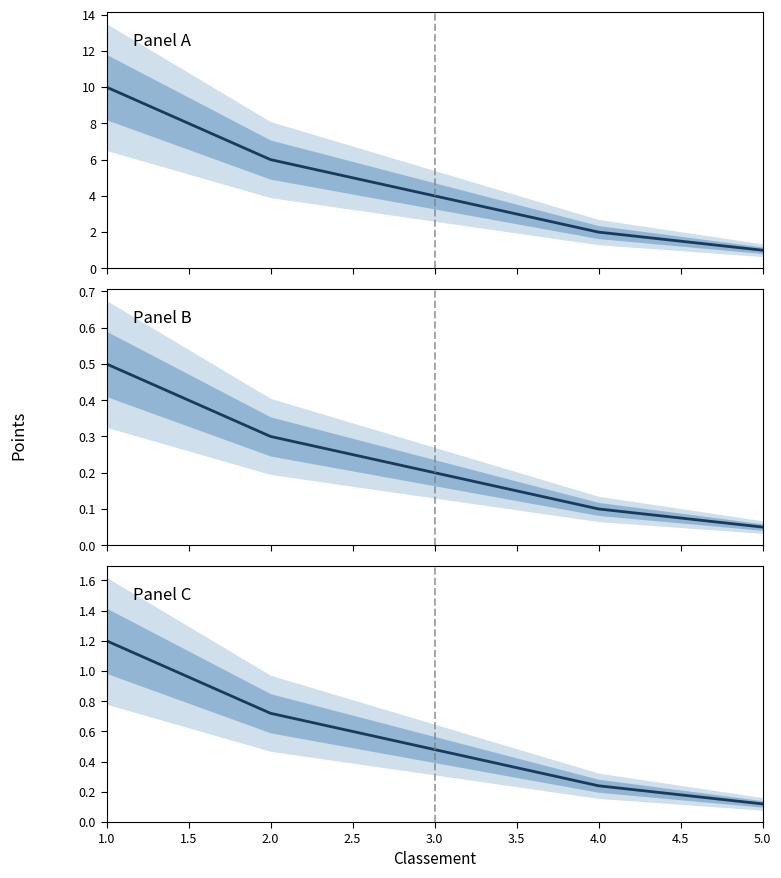

Is this an area chart (filled region under the line)?

No